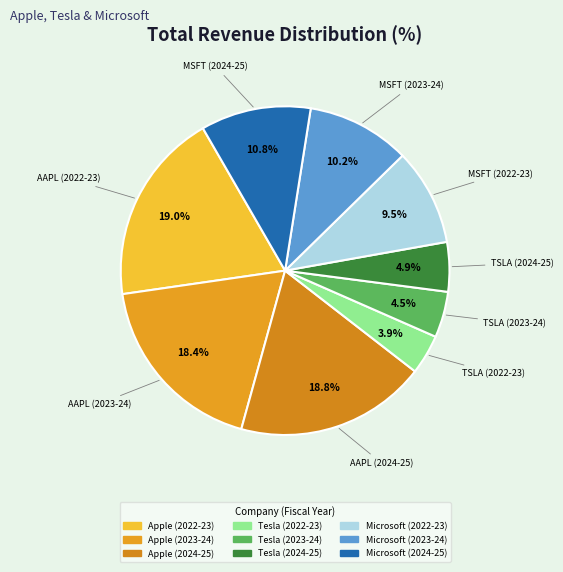

Is it true that Microsoft (2022-23) is 18% of the pie?

False